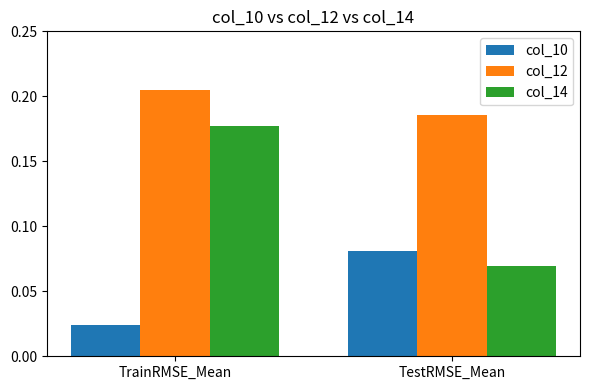

Which series has the largest total across all categories?

col_12